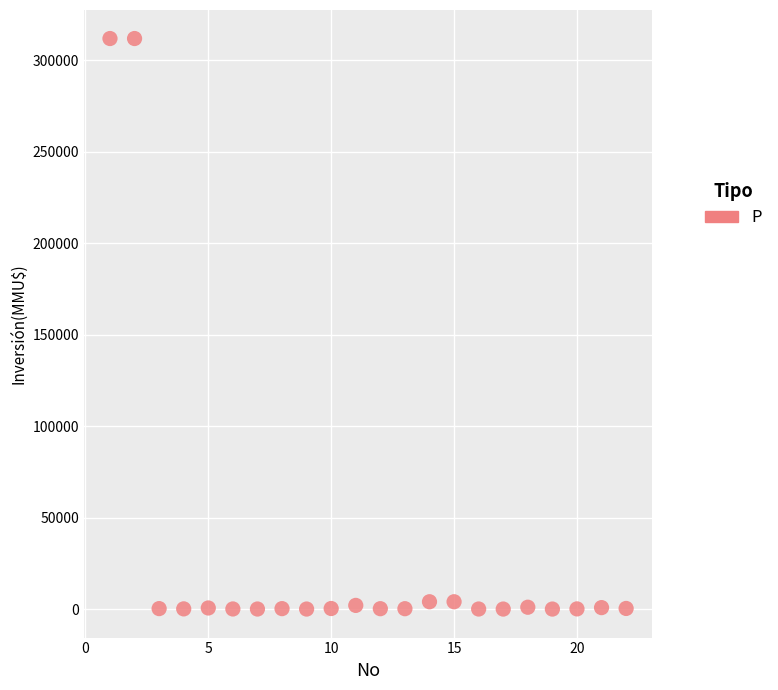

What is the range of Y values (max minus min)?

312000